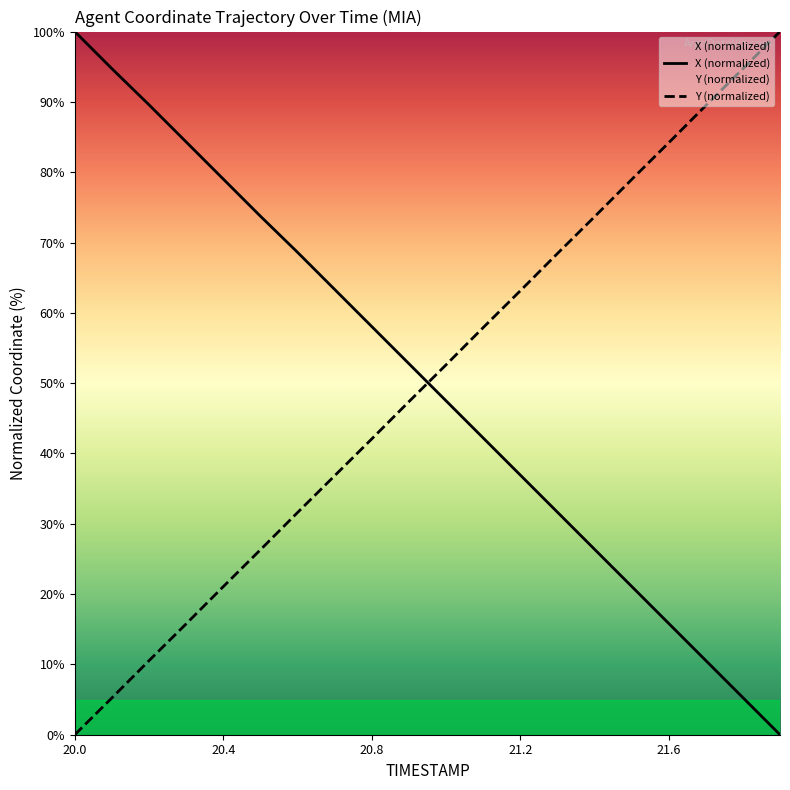

Does the chart have visible grid lines?

No